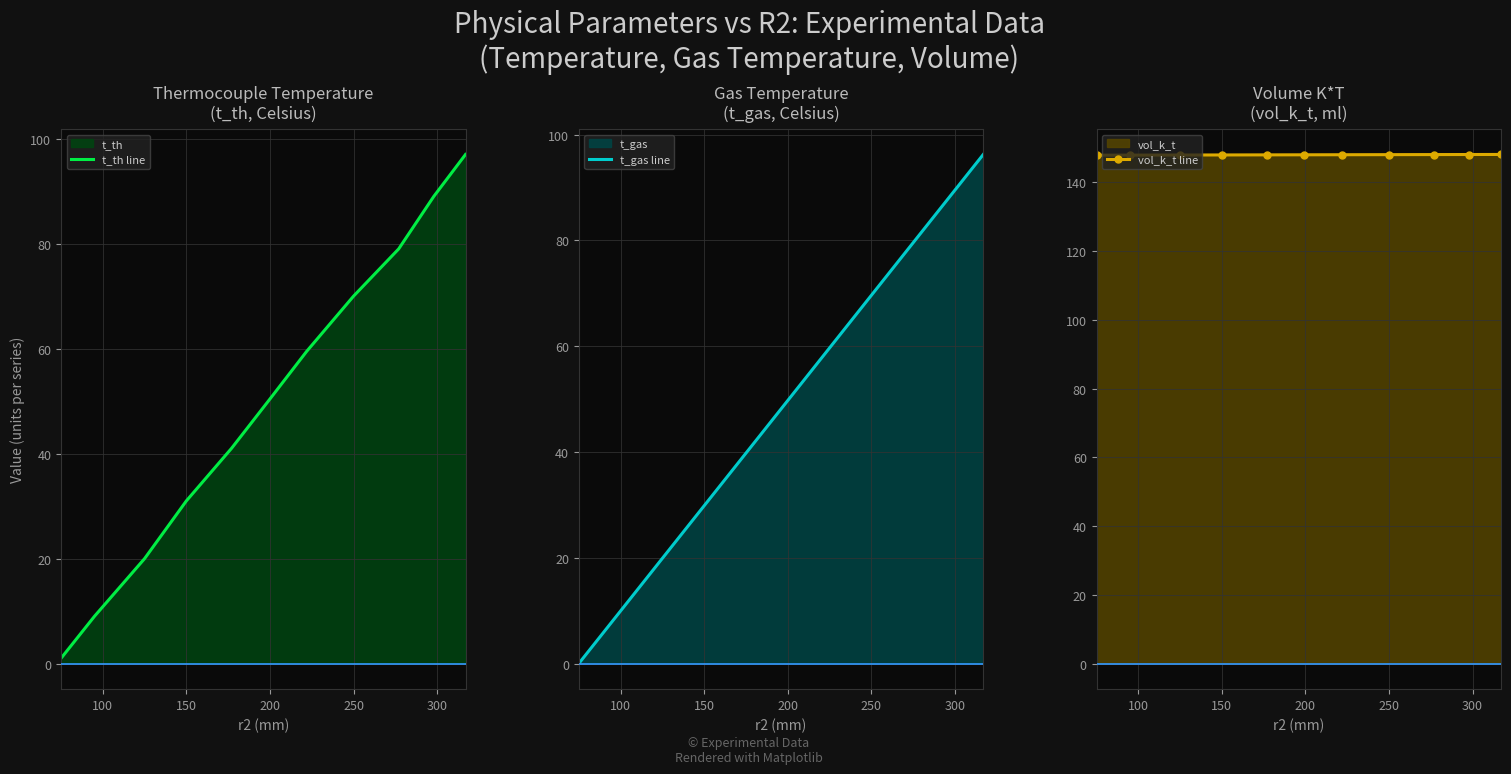

What is the minimum value for vol_k_t line?

148.0